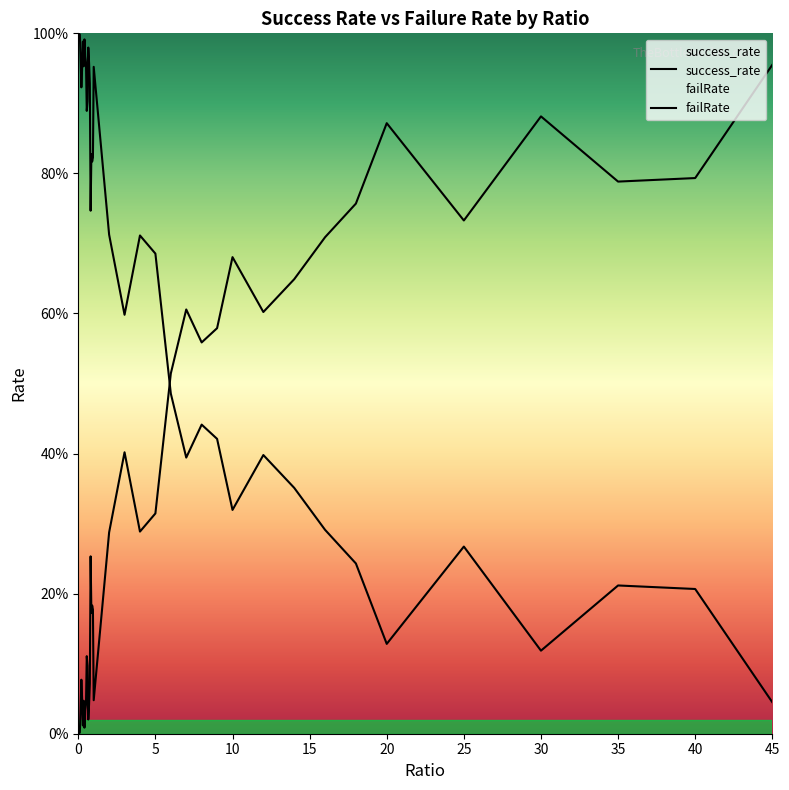

True or false: failRate and success_rate intersect in this chart.

True